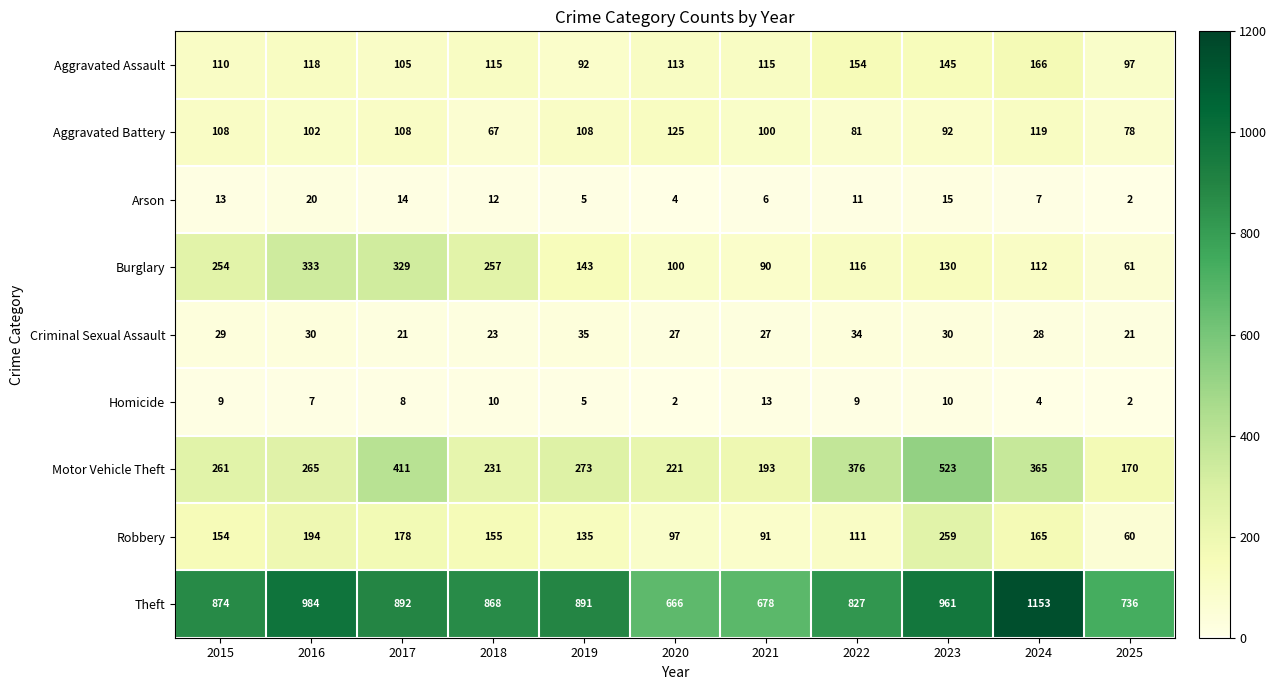

Count the number of data series in this chart.

9